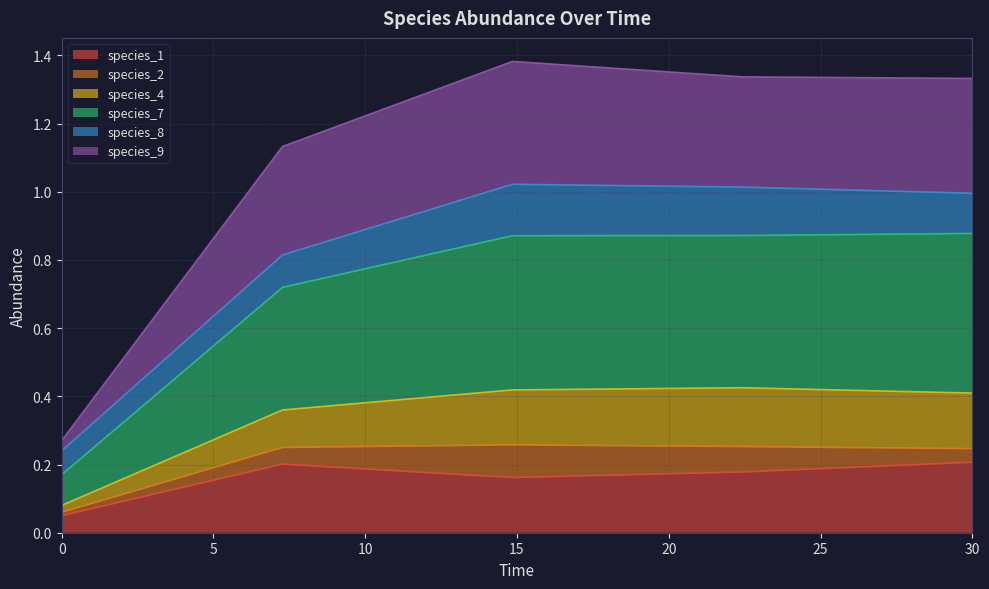

What are all the series names shown in the legend?

species_1, species_2, species_4, species_7, species_8, species_9